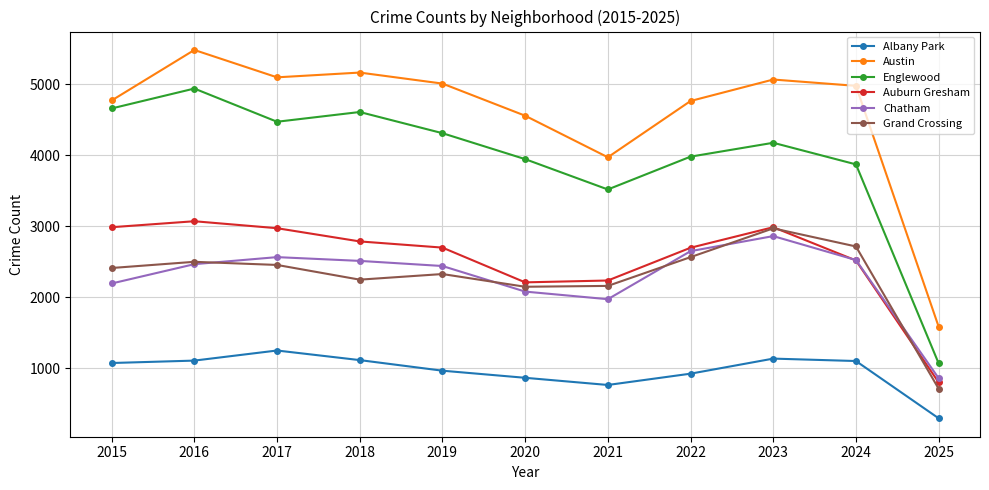

True or false: Grand Crossing and Austin cross at least once.

False